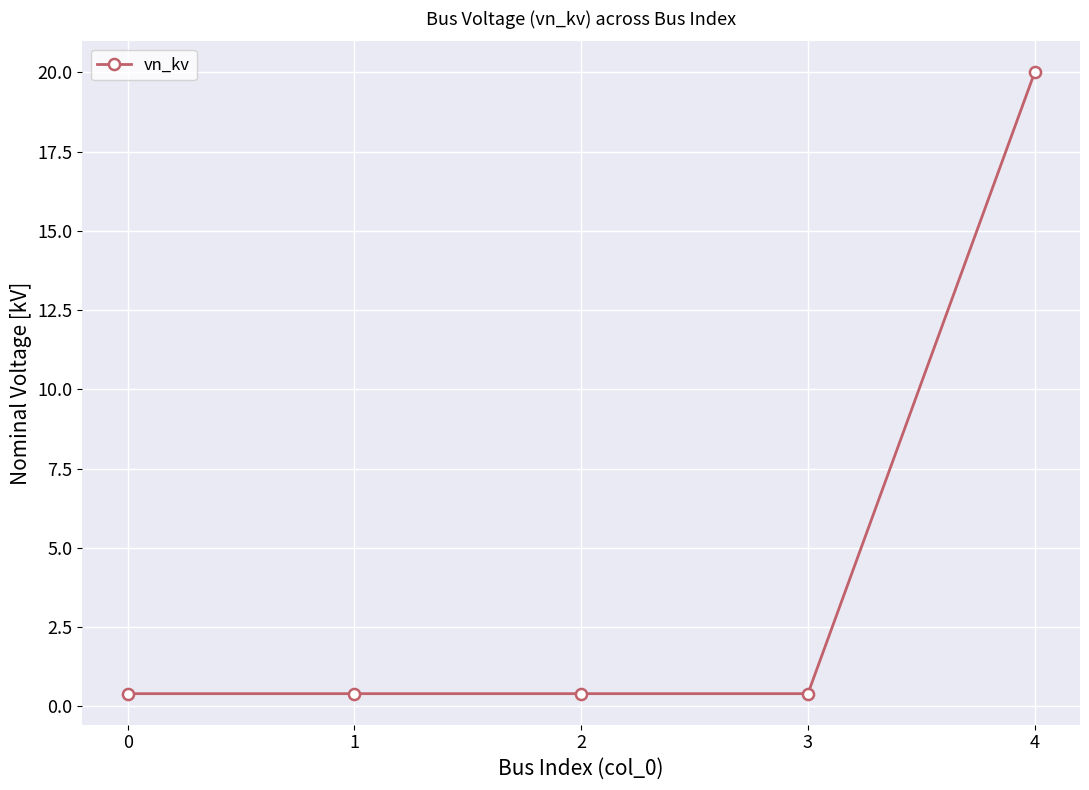

Which has a higher value, 2 or 4?

4